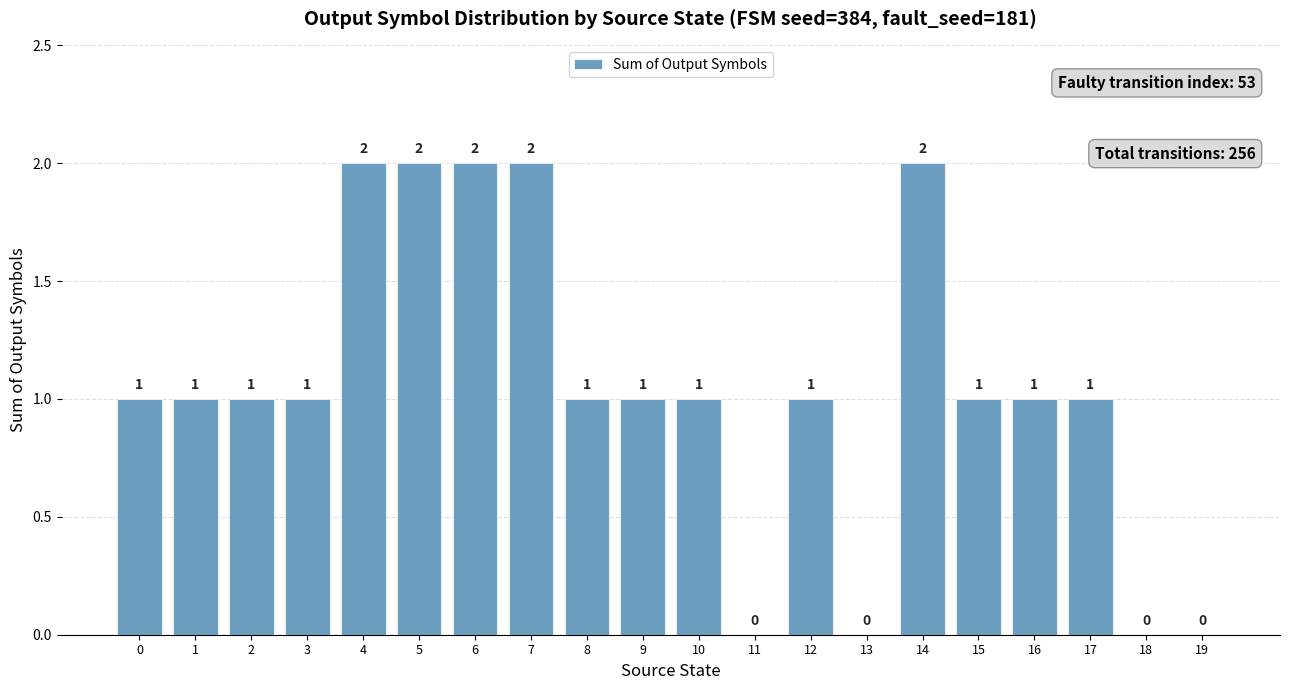

How many values are between 1 and 2?

16